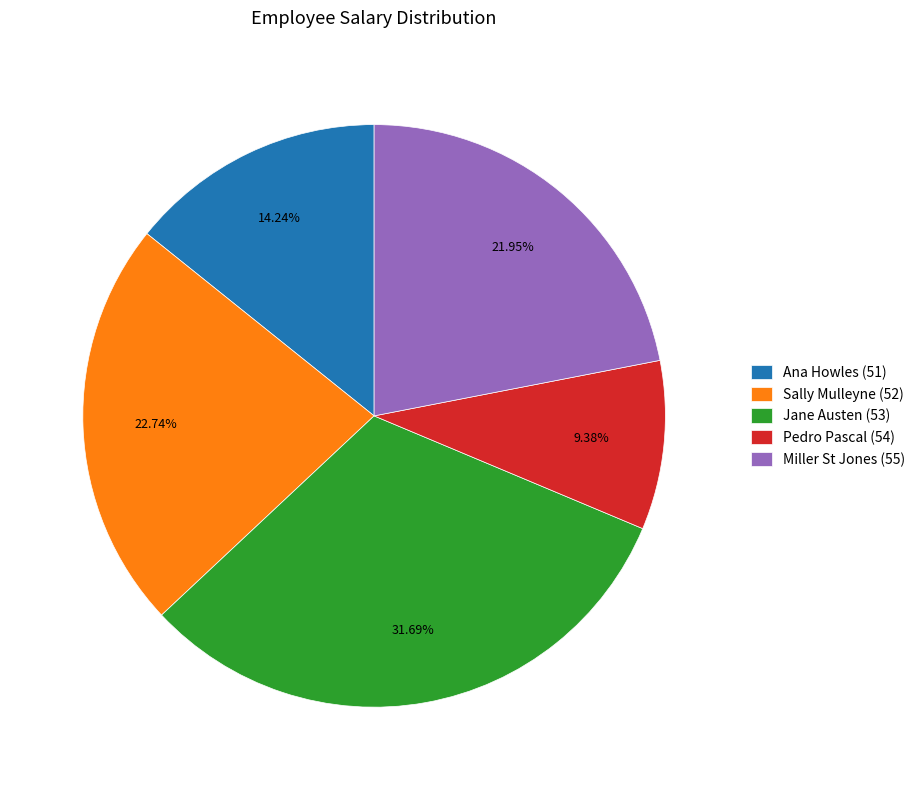

What is the smallest slice in the pie chart?

Pedro Pascal (54)